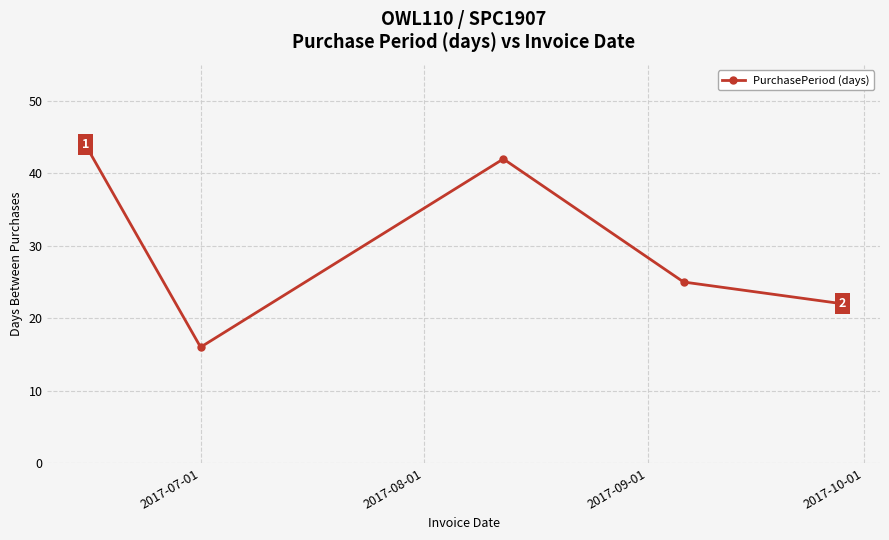

What is the value of the 2nd point from the left?

16